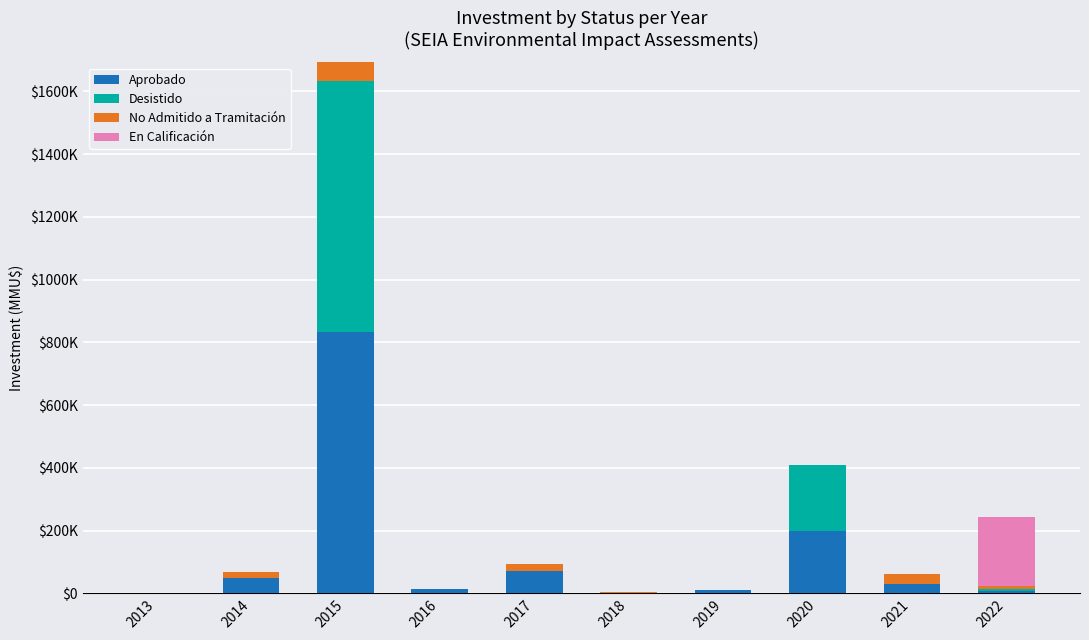

Are the bars grouped side by side (vs. stacked)?

No